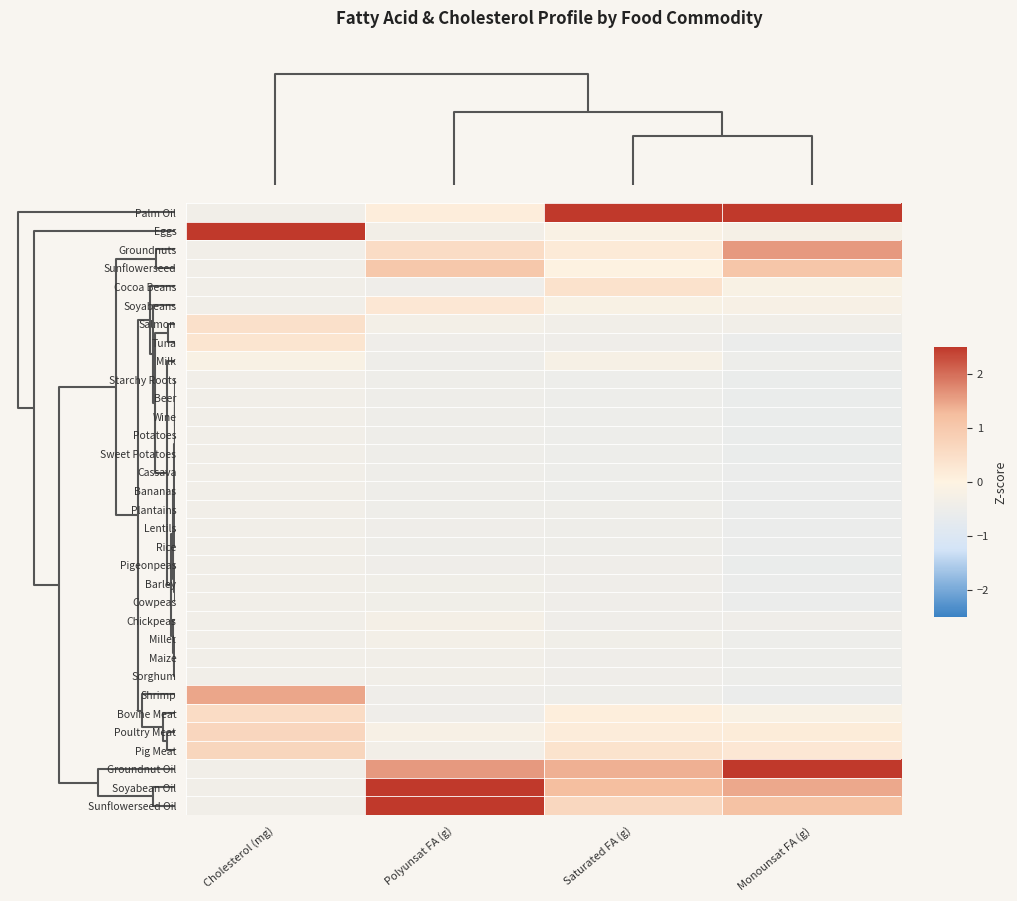

Which label corresponds to the smallest value in the chart?

Monounsat FA (g)